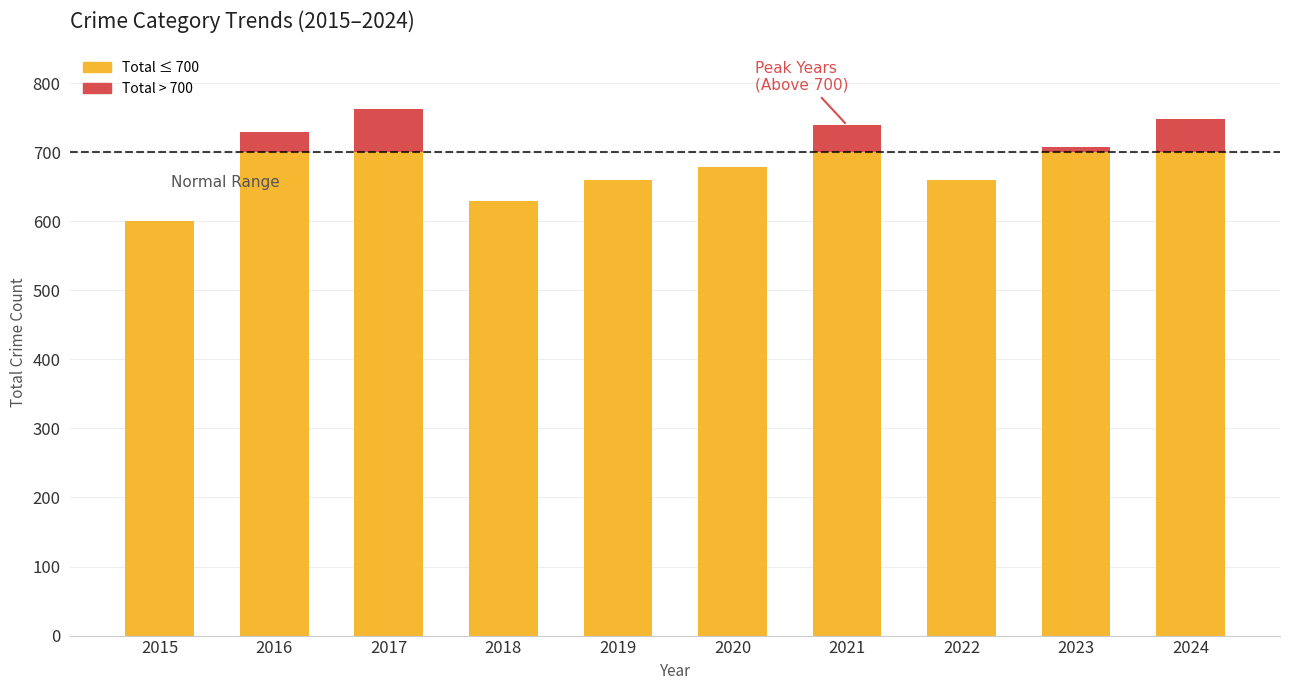

How many groups of bars are there?

10